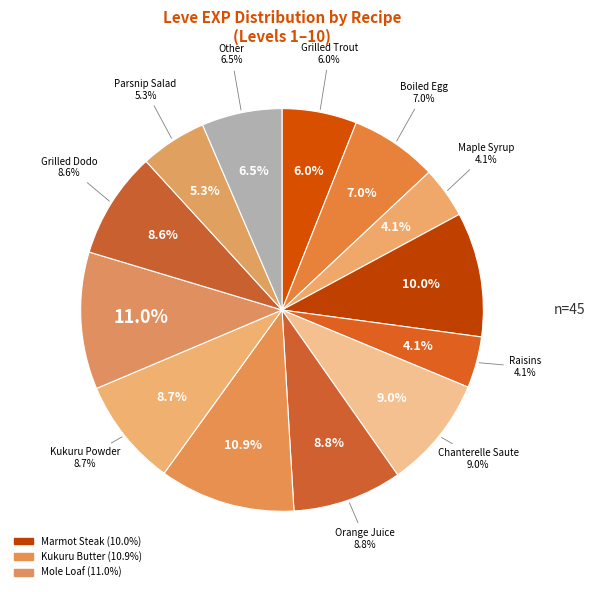

Which category has the biggest portion of the pie?

Mole Loaf